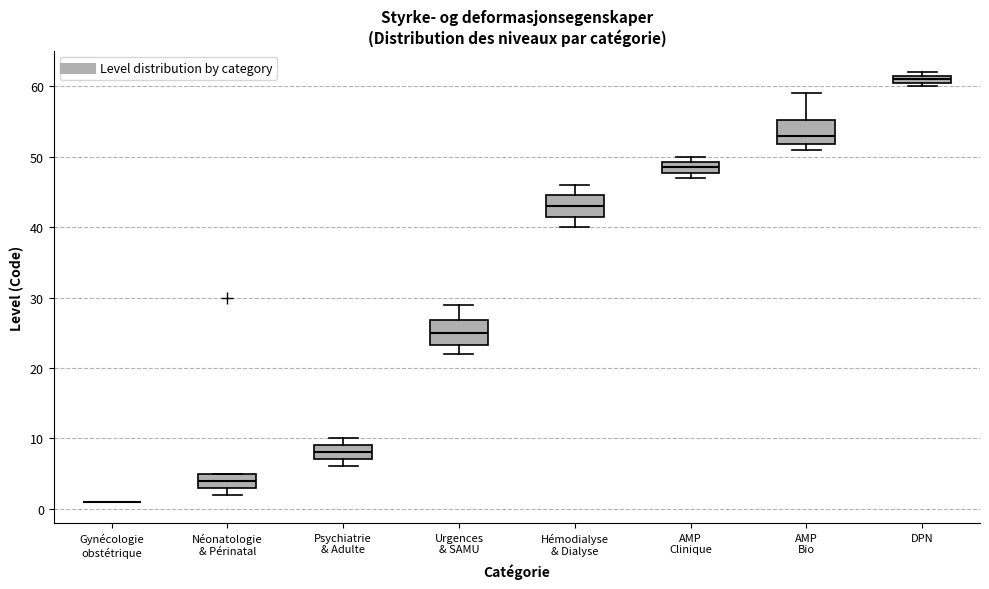

Where is the upper edge of the box for AMP Clinique on the y-axis? The values are not printed on the chart, so give them approximately, as read against the axis.

49